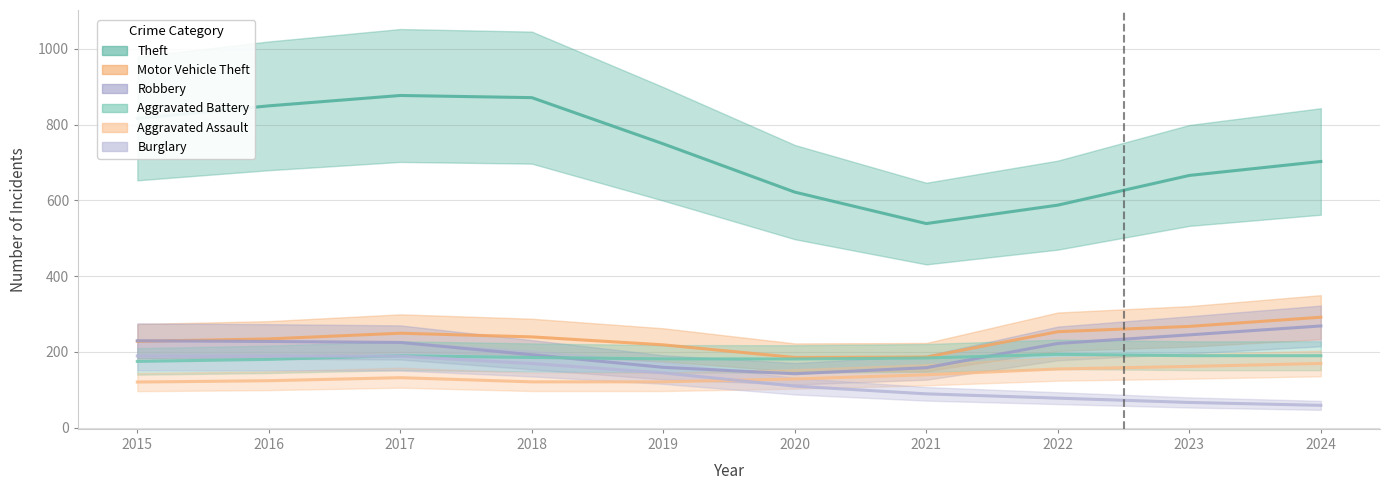

Which series has the largest total across all categories?

Theft